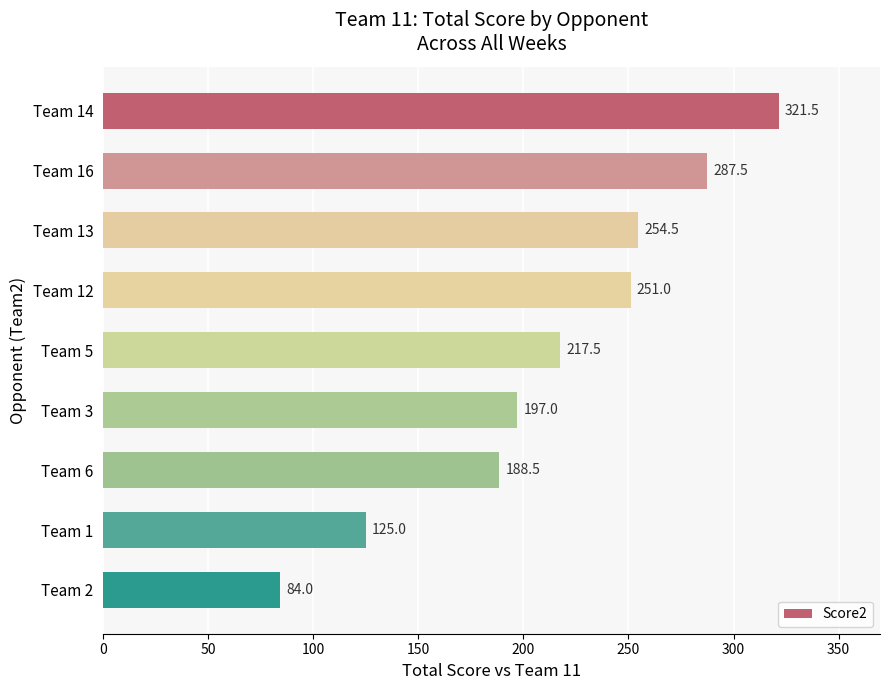

True or false: the data shows 451.7 at Team 16.

False